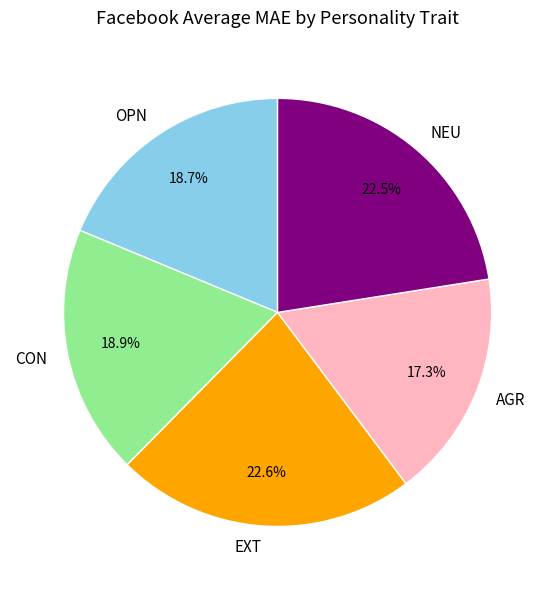

What percentage is the EXT slice, to the nearest percent?

23%